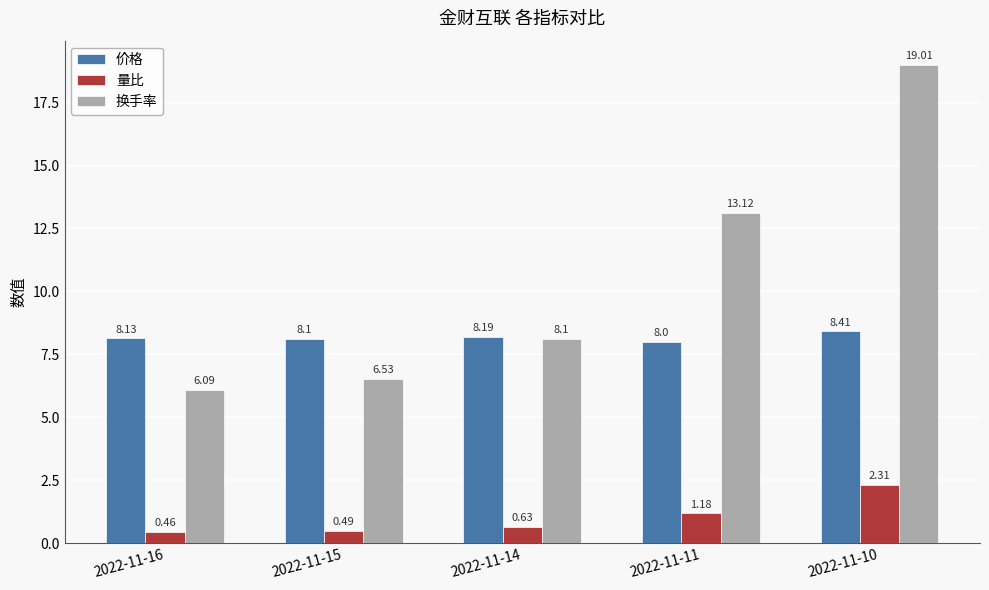

Is the value of 价格 at 2022-11-14 greater than the value of 换手率 at 2022-11-11?

No